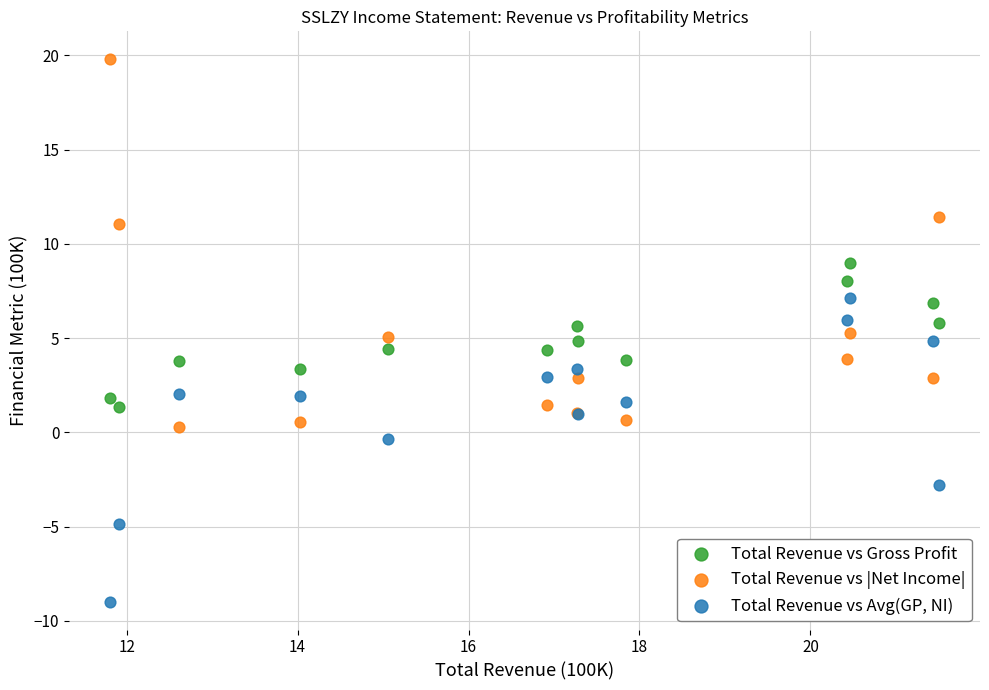

Which series has the largest Y range (max minus min)?

Total Revenue vs |Net Income|